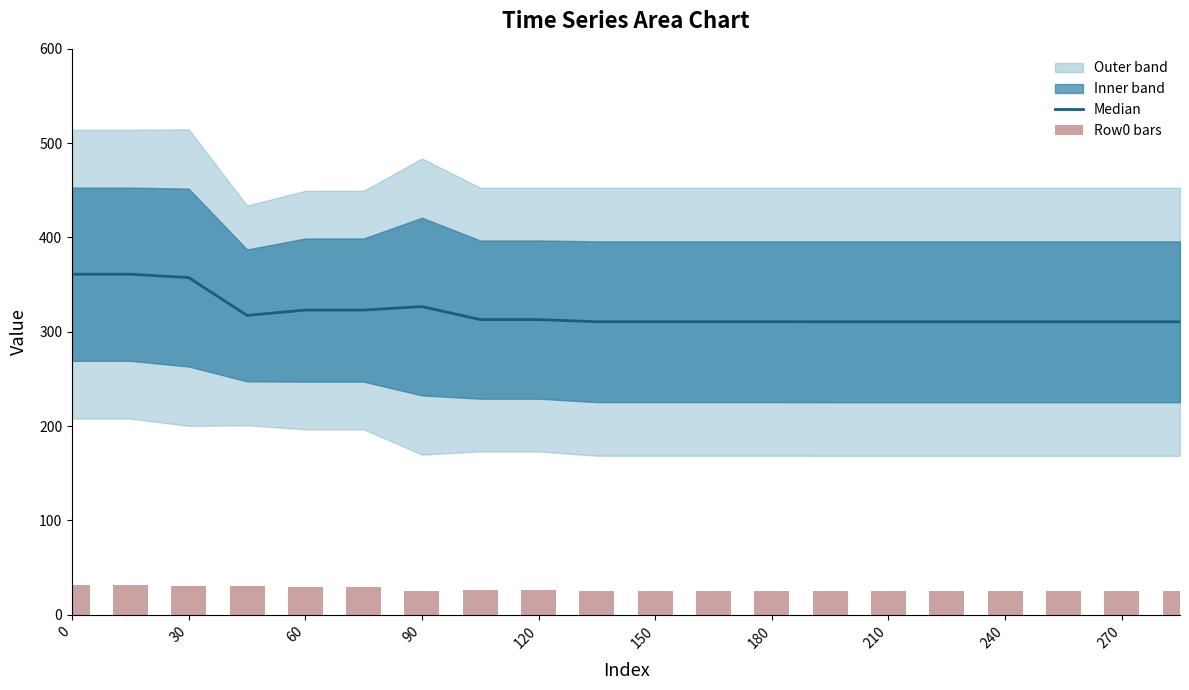

Reading left to right, extract all data points from this chart.

Median: 361.1	361.1	357.5	317.4	323.1	323.1	326.8	313.0	313.0	310.7	310.7	310.7	310.7	310.7	310.7	310.7	310.7	310.7	310.7	310.7
Row0 bars: 31.2	31.2	30.1	30.1	29.5	29.5	25.5	26.0	26.0	25.3	25.3	25.3	25.3	25.3	25.3	25.3	25.3	25.3	25.3	25.3